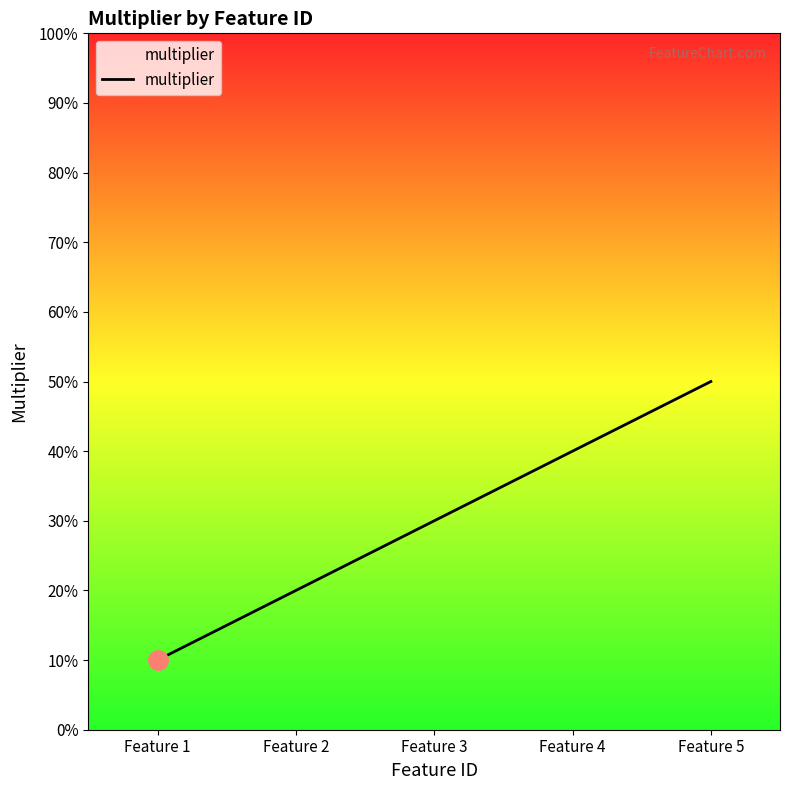

Is it true that the value at Feature 1 is 0.1?

True